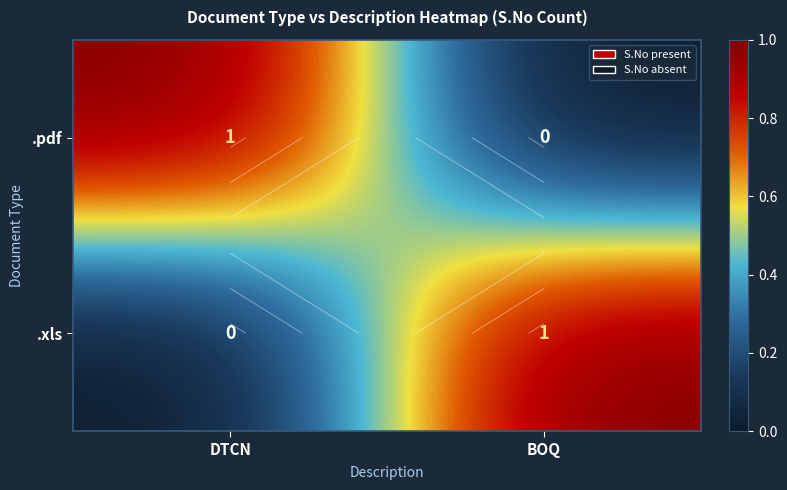

Rank the categories by .xls value from highest to lowest.

BOQ, DTCN